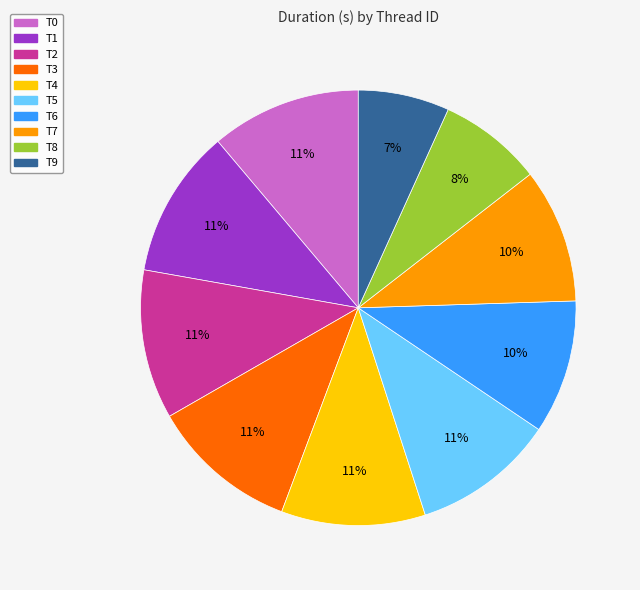

Which category has the smallest portion of the pie?

T9